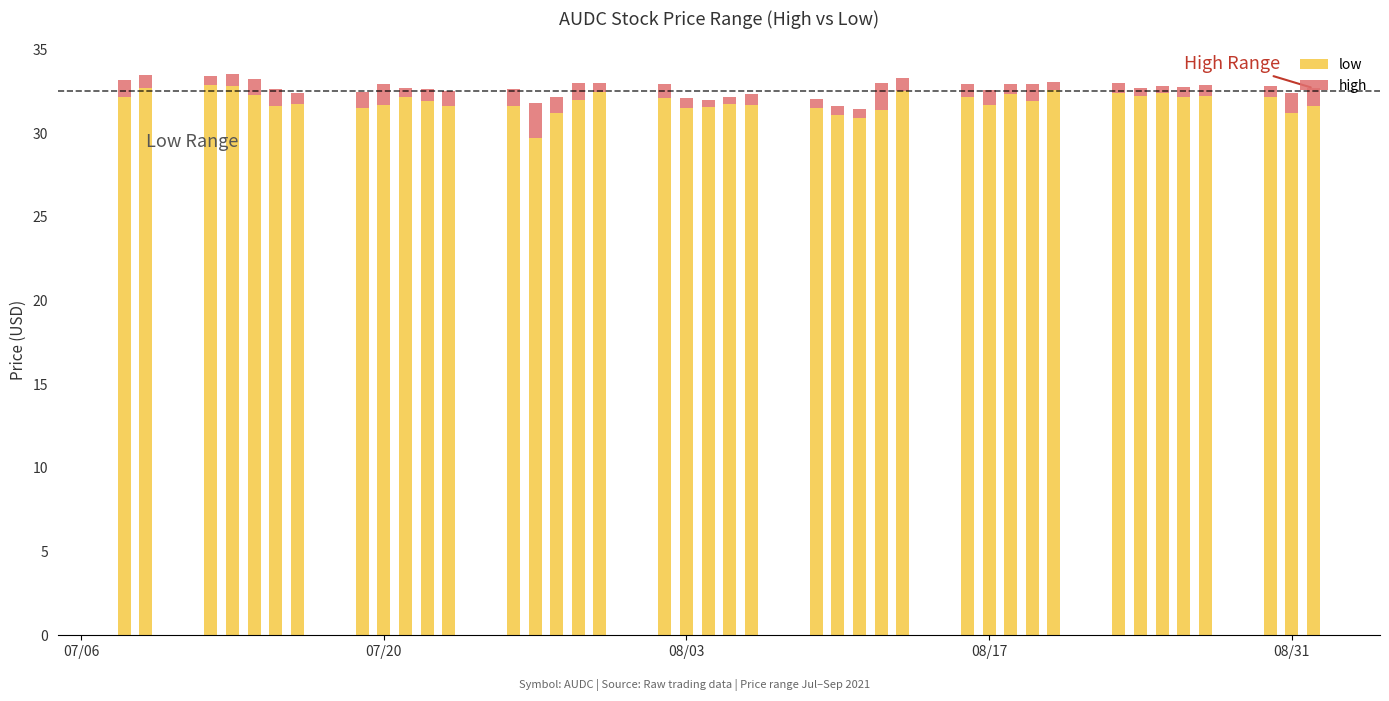

List the series in order of their peak value, lowest first.

high, low